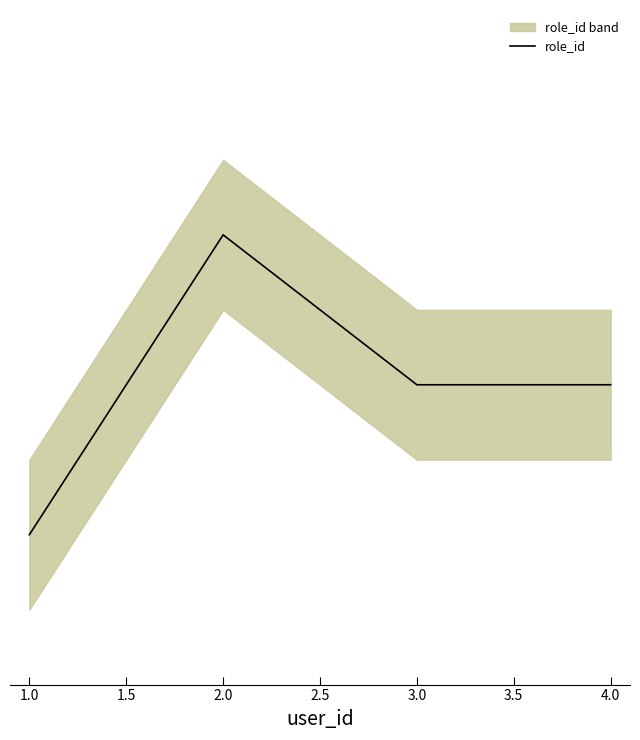

What is the maximum value shown in the chart?

3